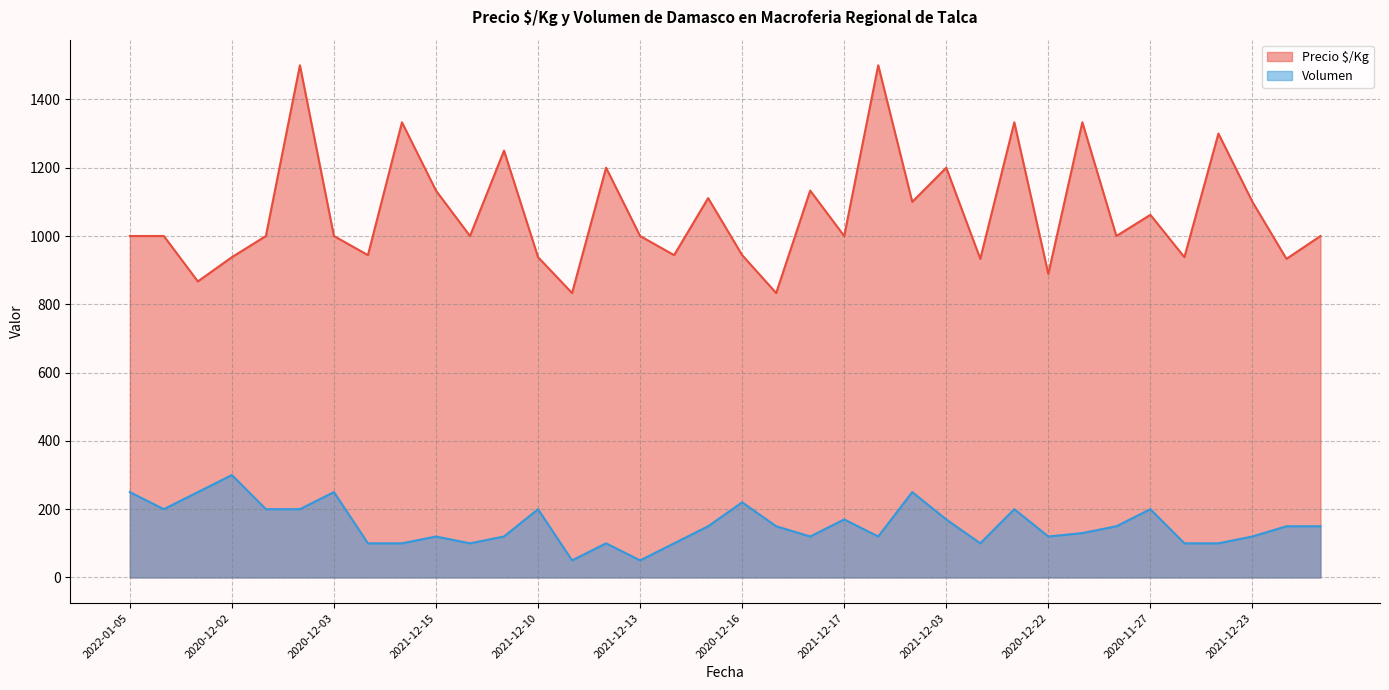

List the series in order of their peak value, highest first.

Precio $/Kg, Volumen